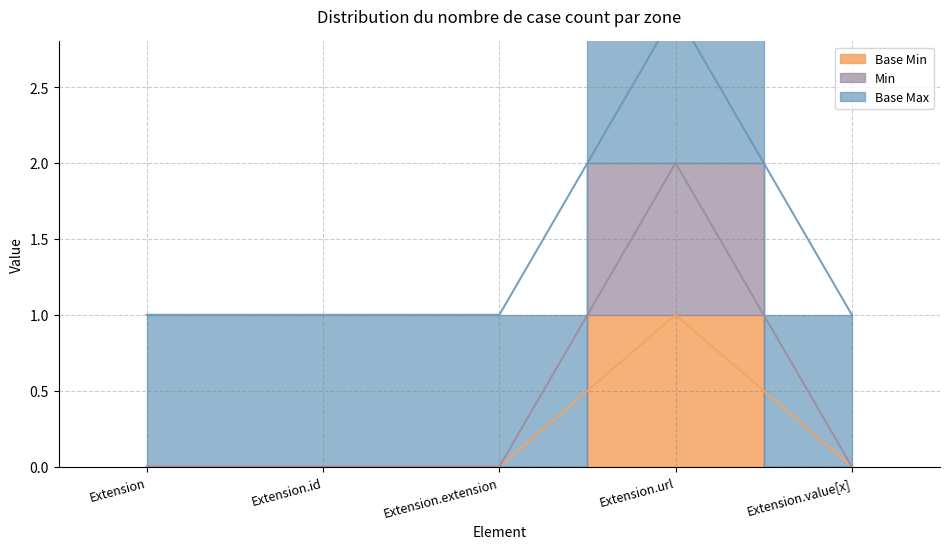

Rank the categories by Min value from lowest to highest.

Extension, Extension.id, Extension.extension, Extension.value[x], Extension.url